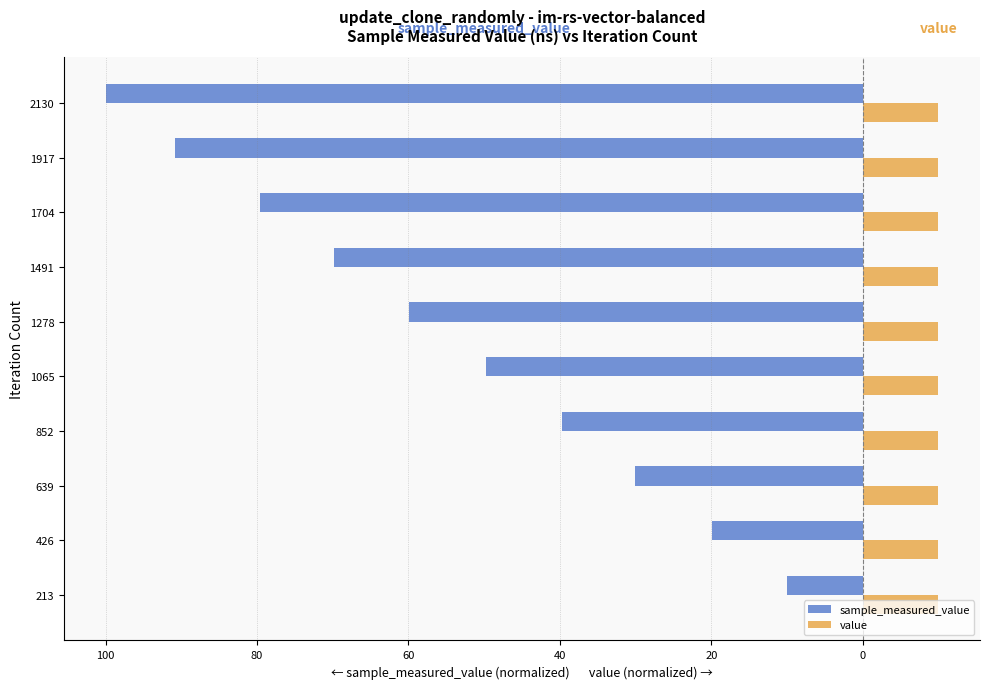

What are all the series names shown in the legend?

sample_measured_value, value